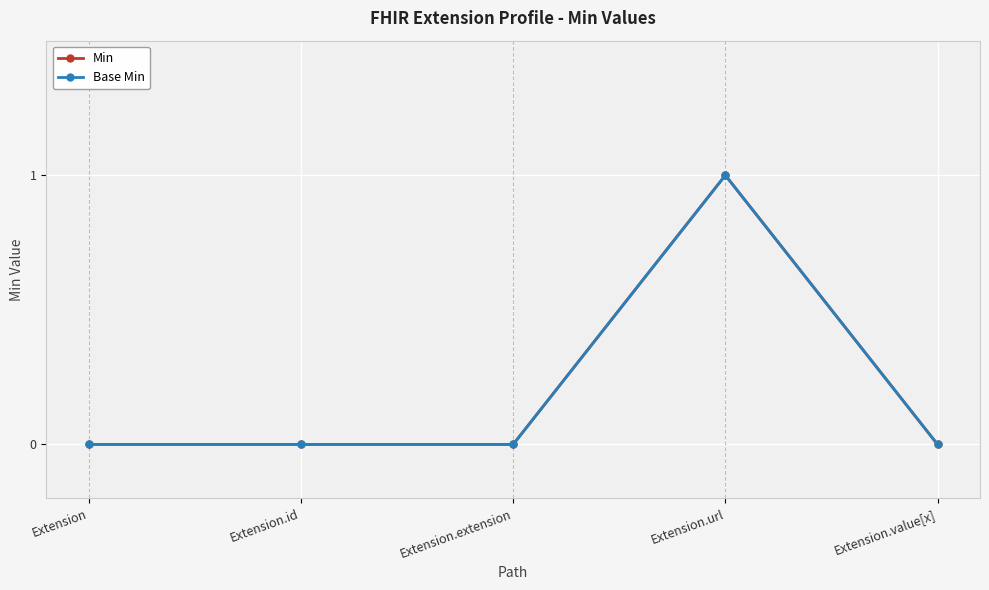

At which label does Base Min reach its peak?

Extension.url